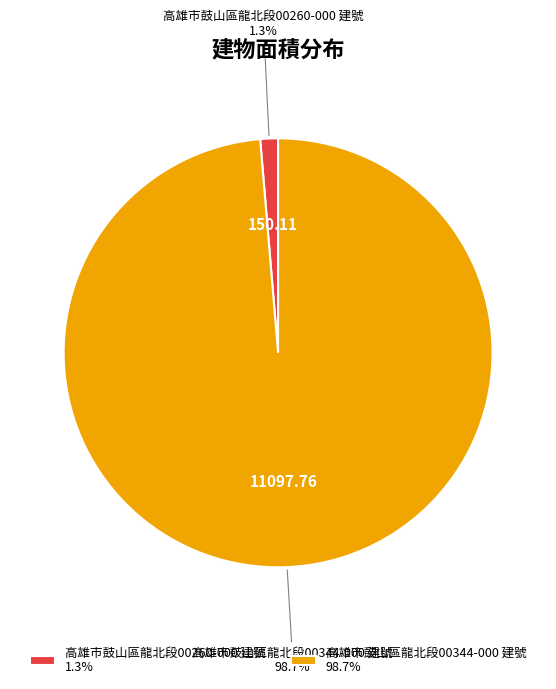

To the nearest percent, what percentage of the pie is 高雄市鼓山區龍北段00260-000 建號?

1%